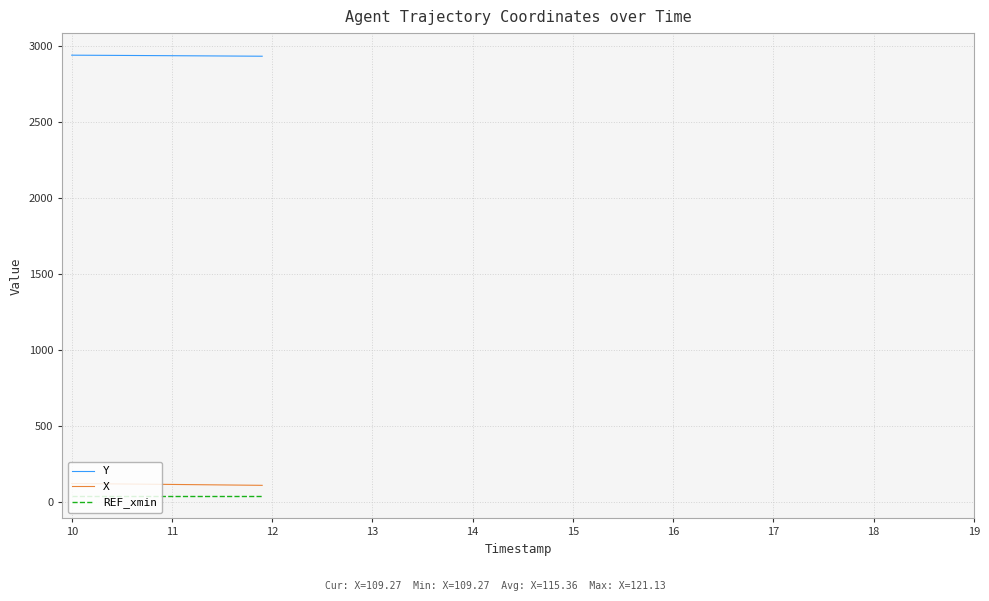

True or false: X and Y intersect in this chart.

False